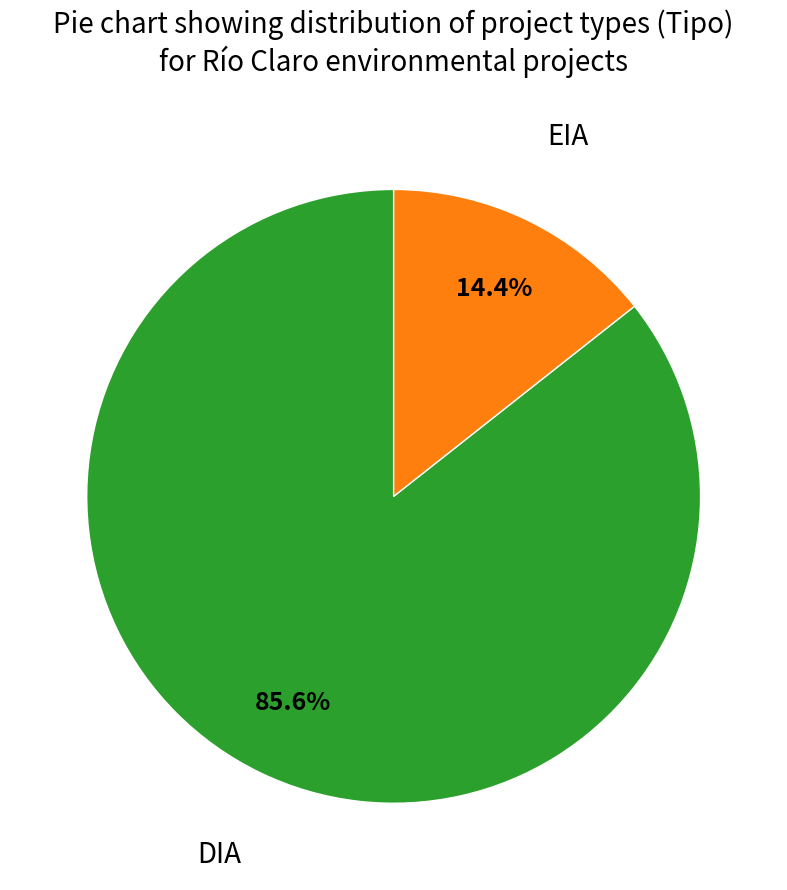

Is there a majority slice in this chart?

Yes